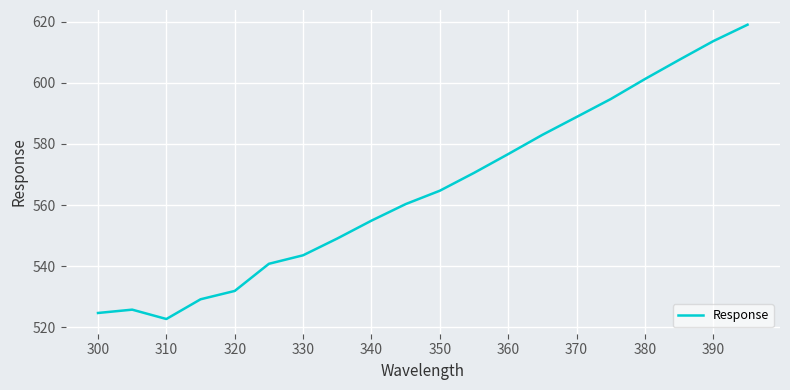

What is the smallest value displayed?

522.8